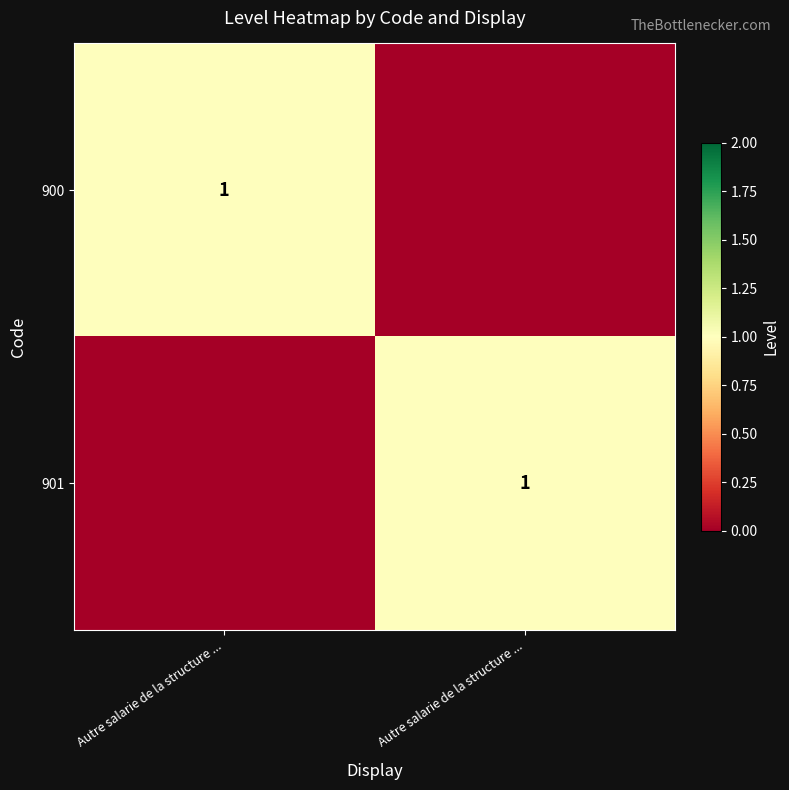

At how many categories does at least one series exceed 0?

2